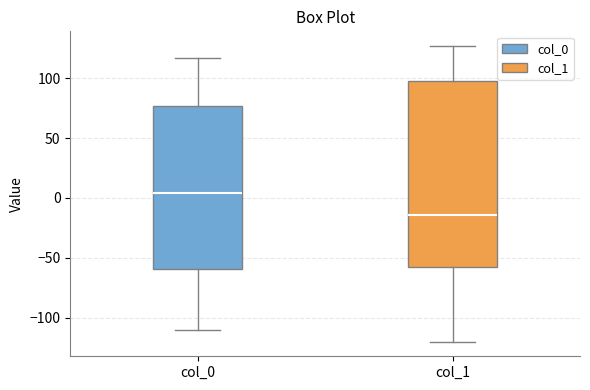

Reading left to right, read every box against the y-axis: the position of its median line, the range the box covers, and the ends of its whiskers. The values are not printed on the chart, so give them approximately, as read against the axis.

col_0: median 5, box -60 to 75, whiskers -110 to 115
col_1: median -15, box -55 to 100, whiskers -120 to 125